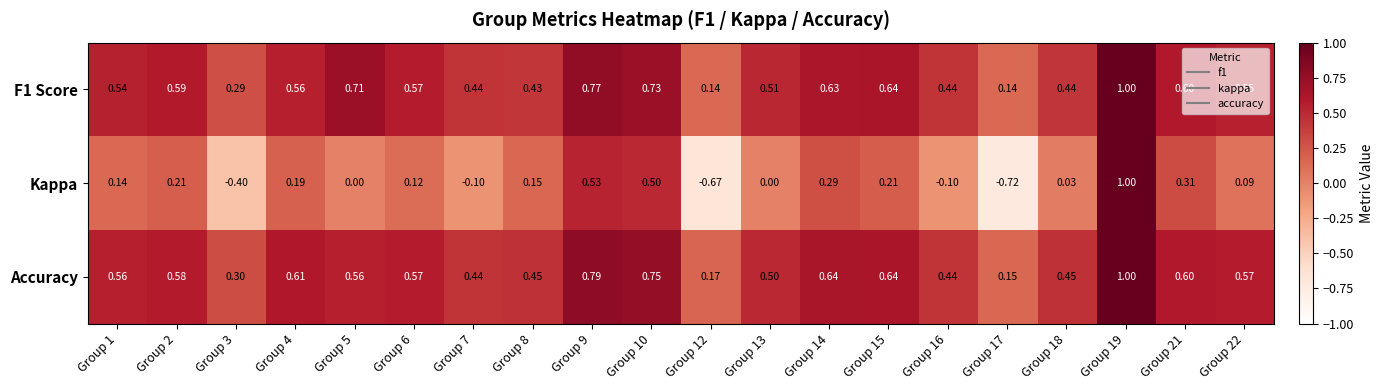

Which series has the widest spread of values?

Kappa